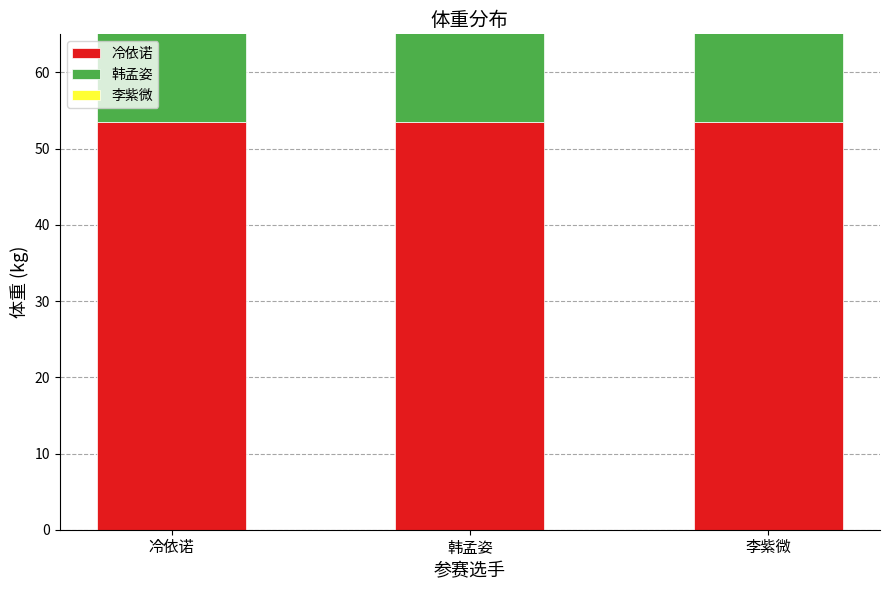

True or false: 李紫微 has a value of 14.8 at 韩孟姿.

False